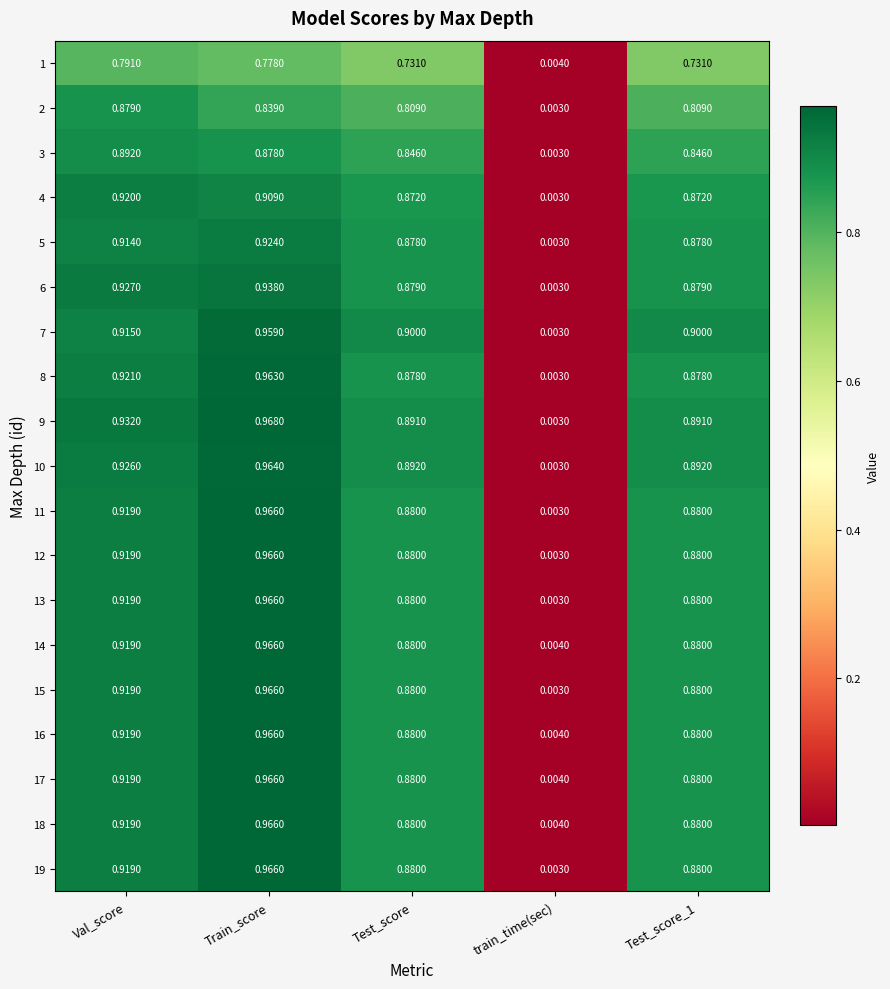

Which category has the lowest value across all series?

train_time(sec)